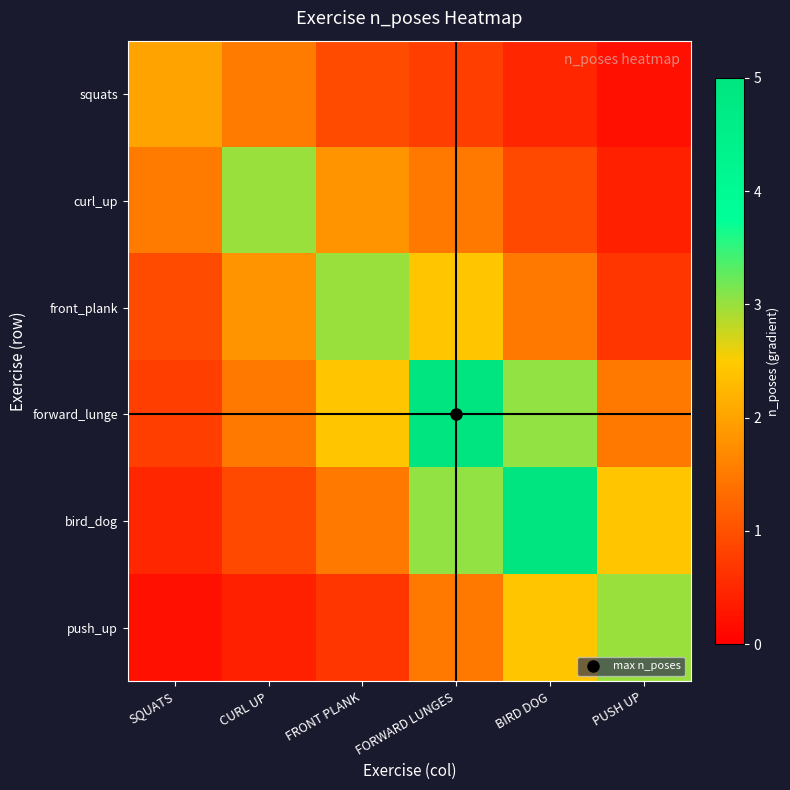

What is the difference between the highest and lowest values at SQUATS?

1.8